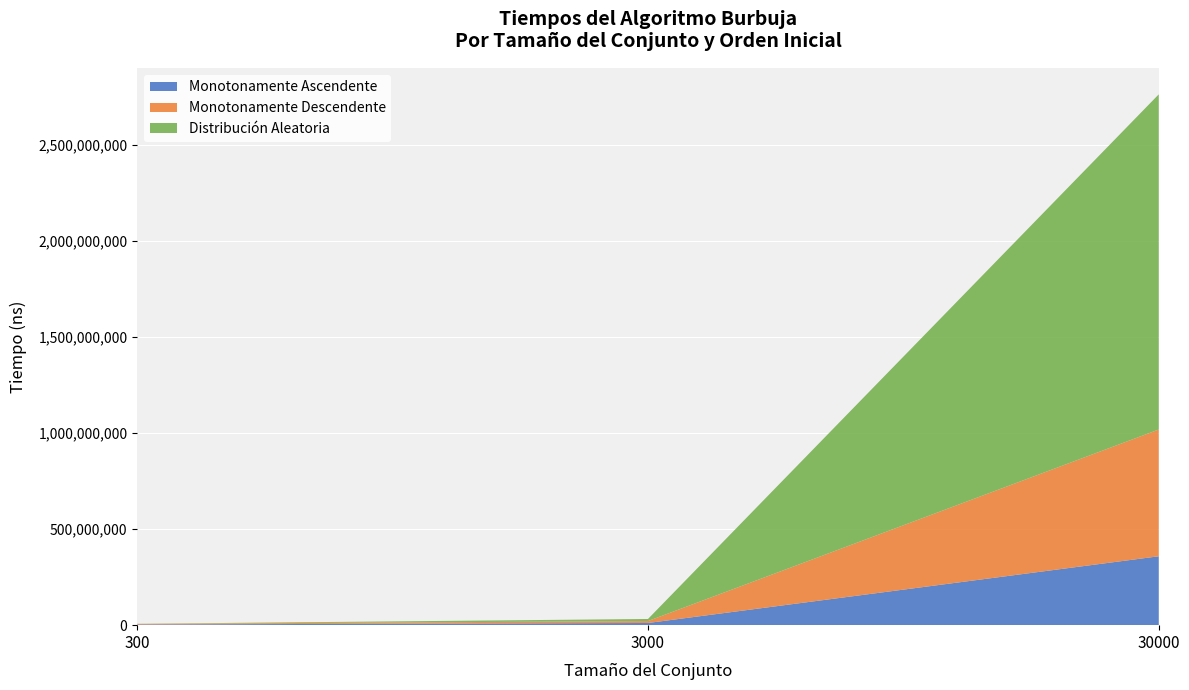

Reading left to right, what are all the values shown in this chart?

Monotonamente Ascendente: 300=3586400	3000=11323900	30000=358455700
Monotonamente Descendente: 300=2984500	3000=9943600	30000=659490600
Distribución Aleatoria: 300=517200	3000=10863200	30000=1743677900